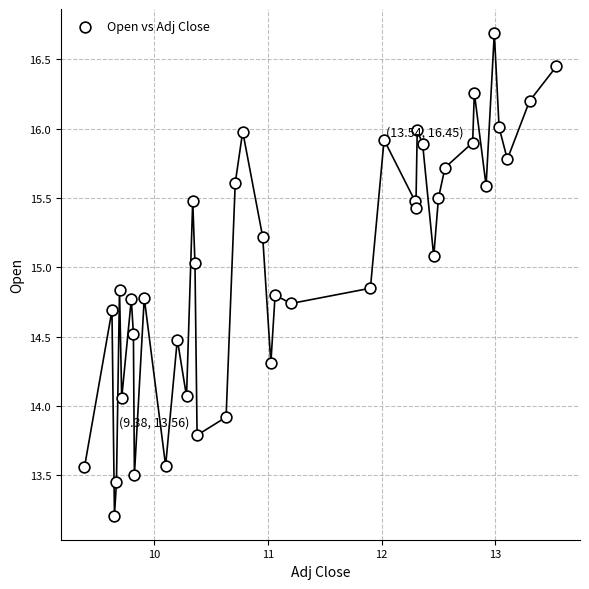

What is the range of X values (max minus min)?

4.2